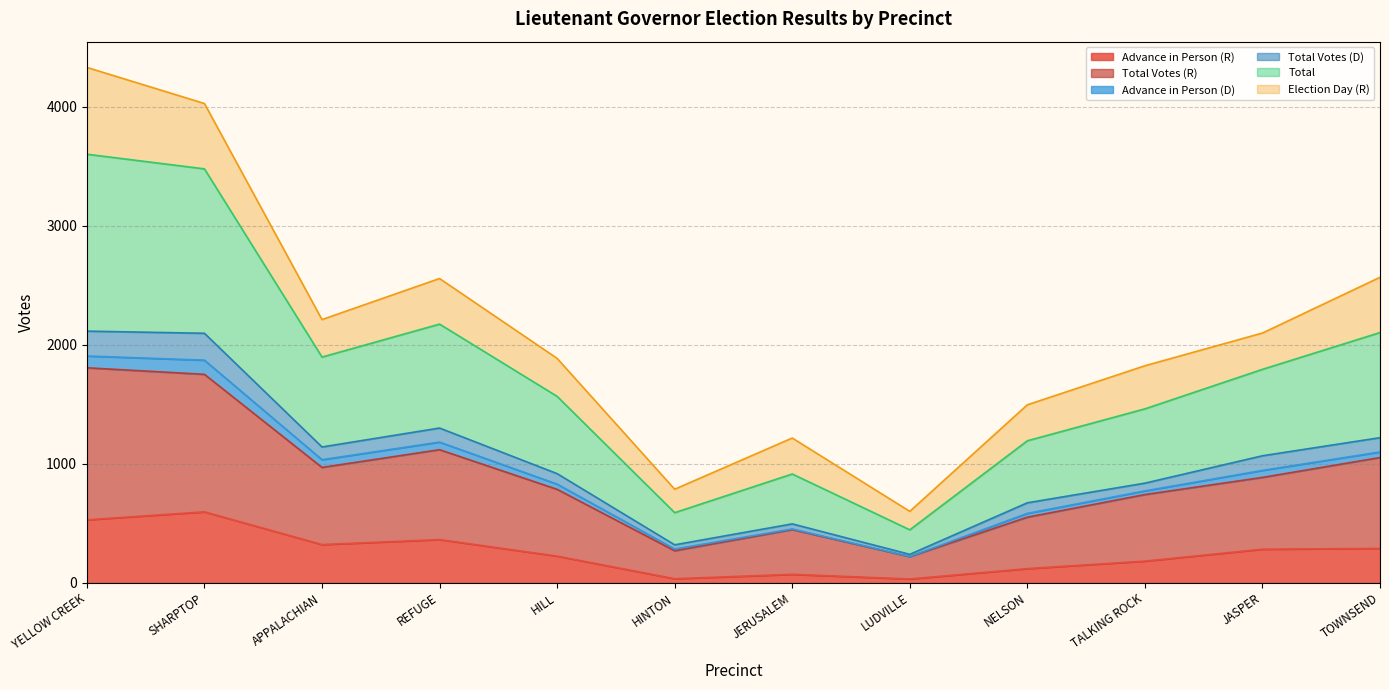

Between HILL and YELLOW CREEK, which is larger?

YELLOW CREEK